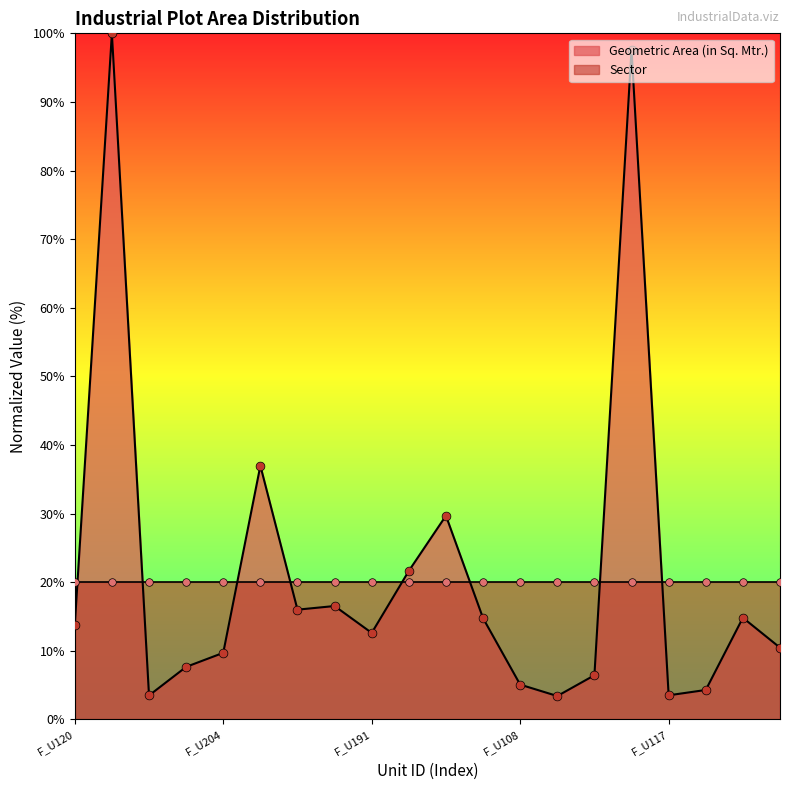

What is the change in value from F_U192 to F_U102?

+76.0